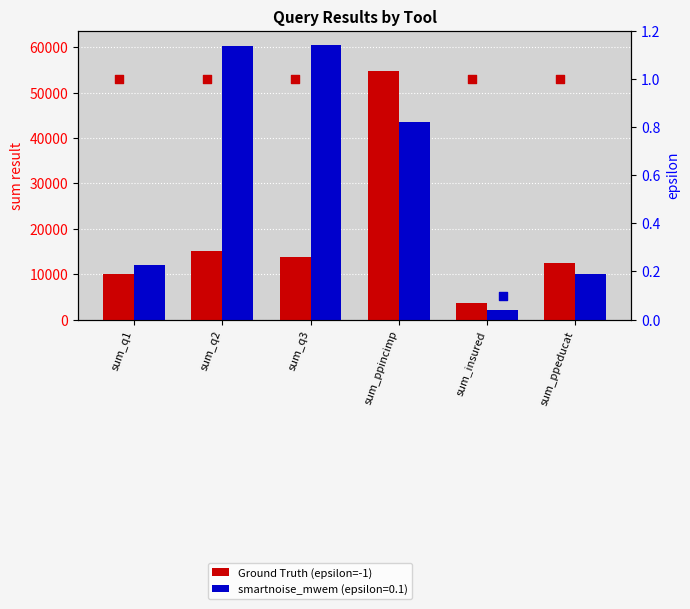

Which series has the largest total across all categories?

Ground Truth (epsilon=-1)